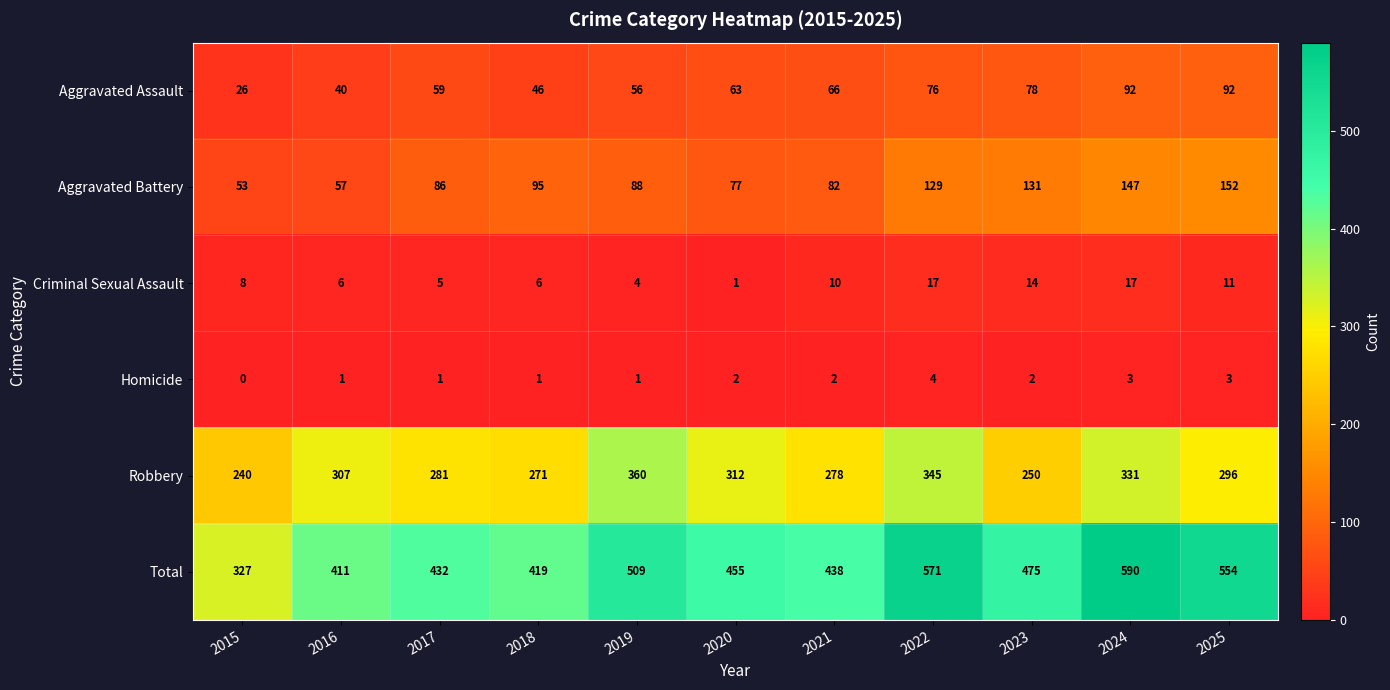

What is the difference between the maximum and minimum values in the Criminal Sexual Assault series?

16